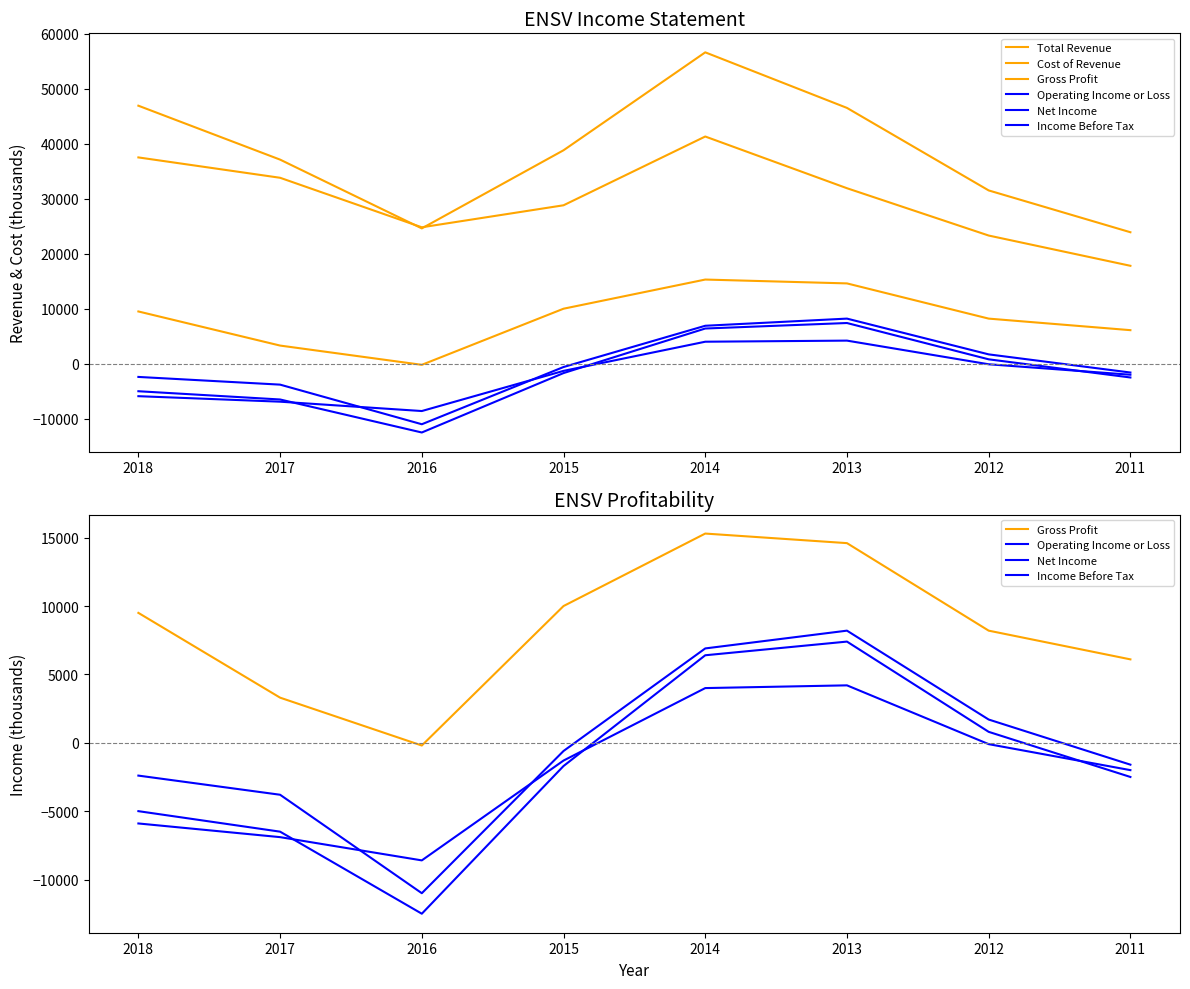

Read the Total Revenue value at 2013.

46500